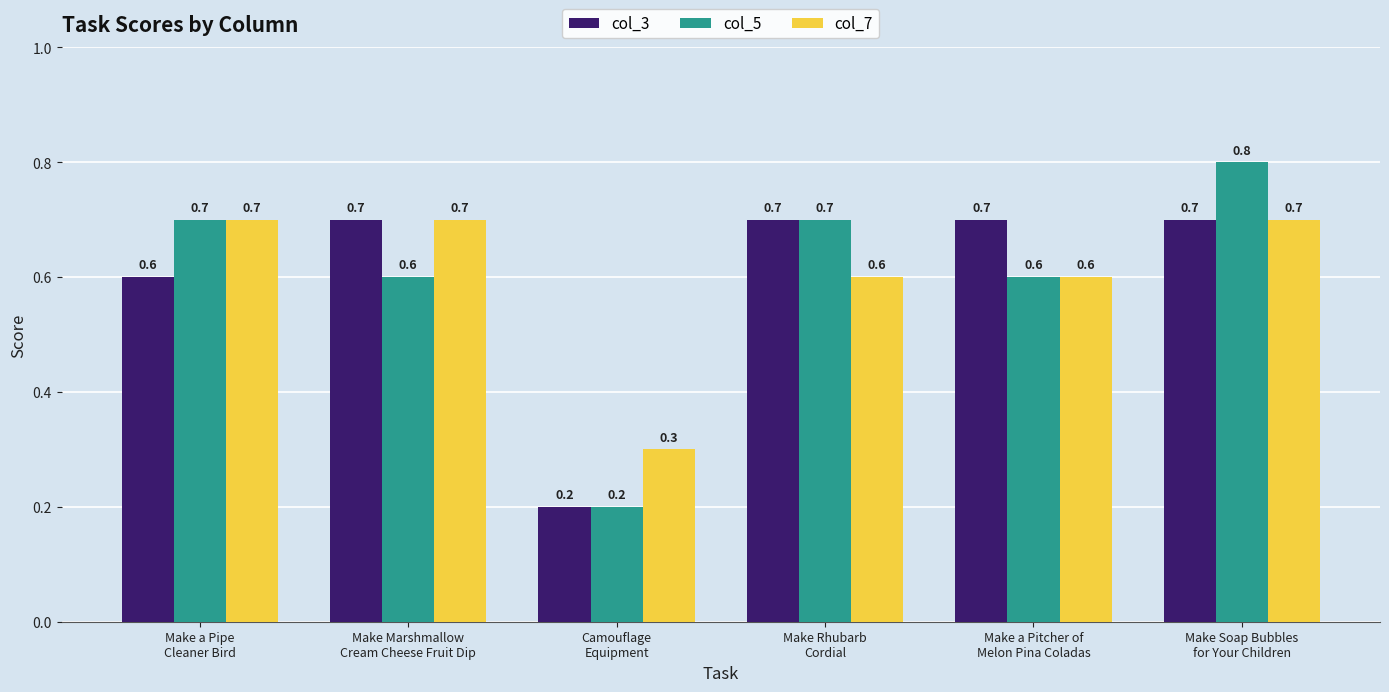

Reading left to right, list all the values displayed in this chart.

col_3: Make a Pipe
Cleaner Bird=0.6	Make Marshmallow
Cream Cheese Fruit Dip=0.7	Camouflage
Equipment=0.2	Make Rhubarb
Cordial=0.7	Make a Pitcher of
Melon Pina Coladas=0.7	Make Soap Bubbles
for Your Children=0.7
col_5: Make a Pipe
Cleaner Bird=0.7	Make Marshmallow
Cream Cheese Fruit Dip=0.6	Camouflage
Equipment=0.2	Make Rhubarb
Cordial=0.7	Make a Pitcher of
Melon Pina Coladas=0.6	Make Soap Bubbles
for Your Children=0.8
col_7: Make a Pipe
Cleaner Bird=0.7	Make Marshmallow
Cream Cheese Fruit Dip=0.7	Camouflage
Equipment=0.3	Make Rhubarb
Cordial=0.6	Make a Pitcher of
Melon Pina Coladas=0.6	Make Soap Bubbles
for Your Children=0.7